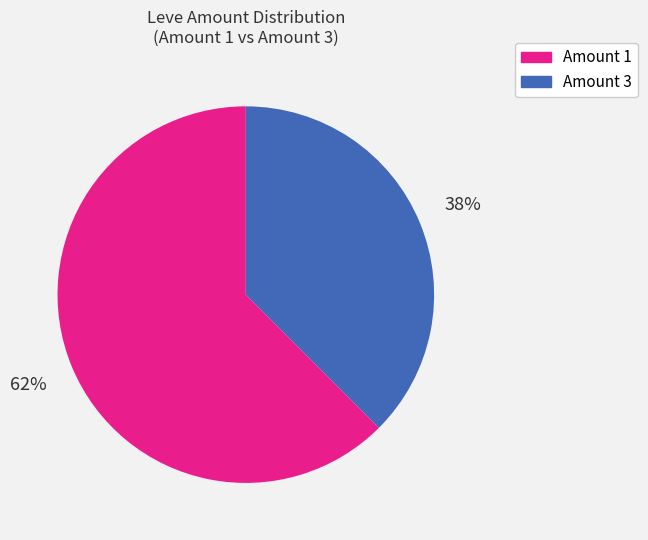

How many slices are in this pie chart?

2